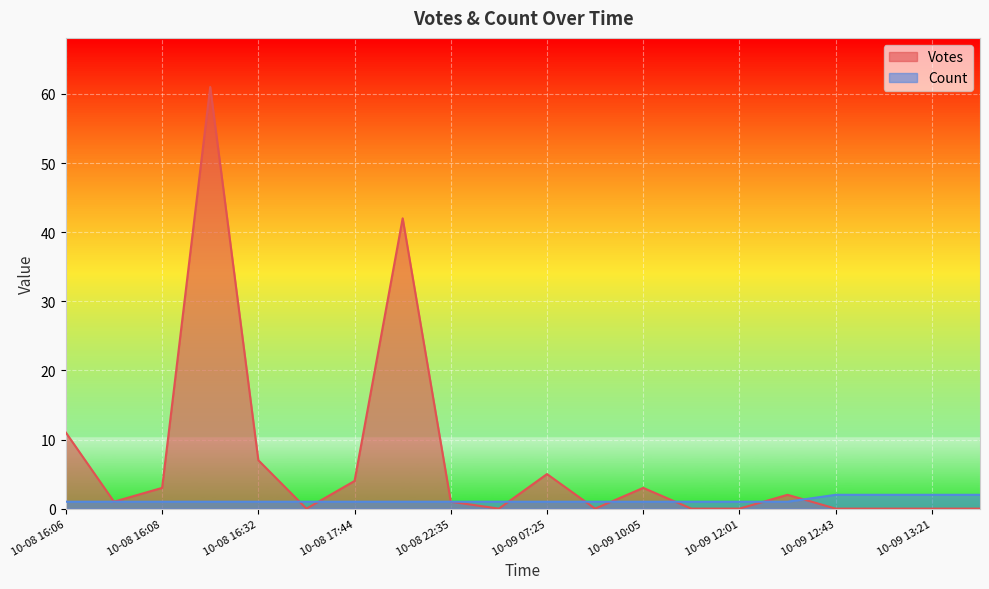

Rank the series by their average value, from highest to lowest.

Votes, Count